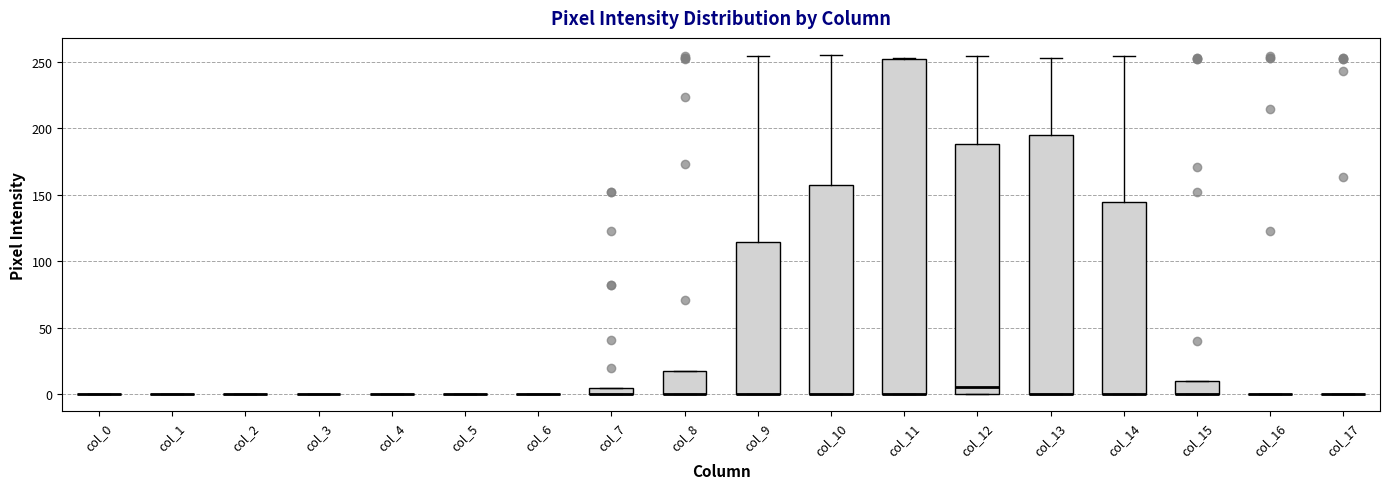

Comparing the boxes themselves (not the whiskers), which one is the tallest?

col_11